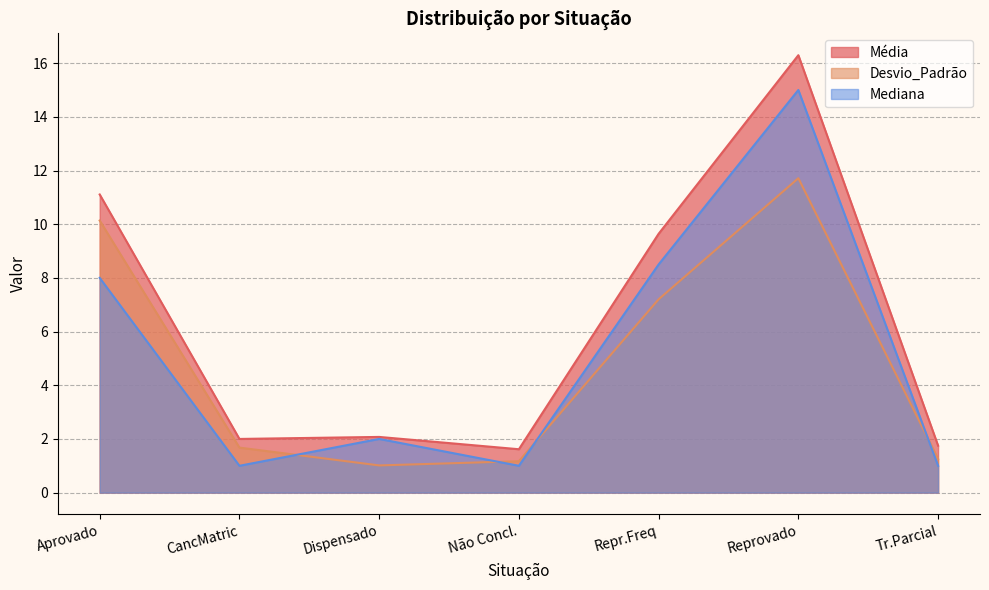

Between Aprovado and Não Concl., which is larger?

Aprovado